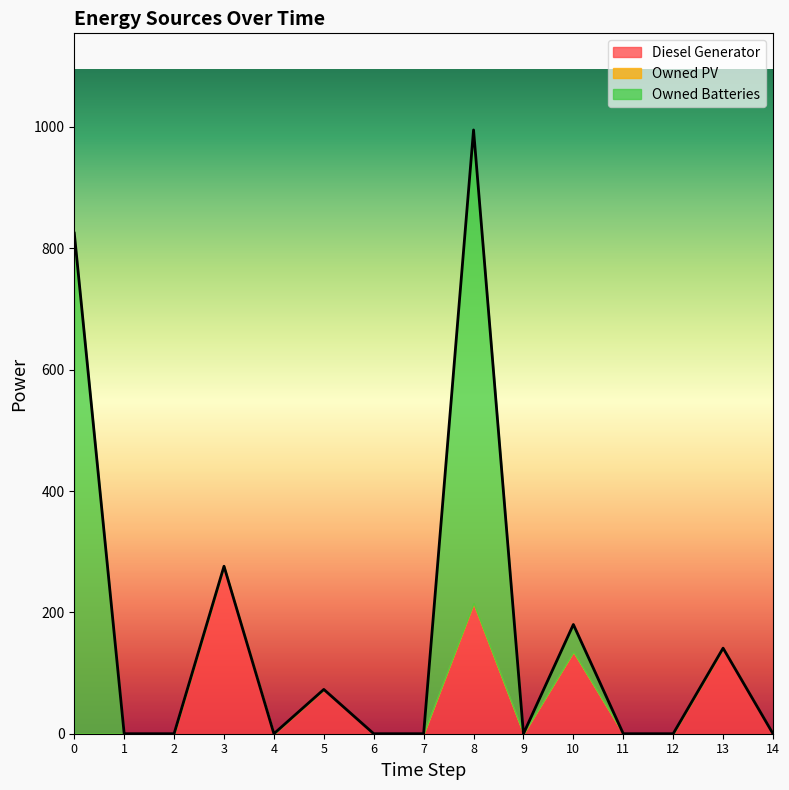

The value of Owned PV at 11 is 0. True or false?

True